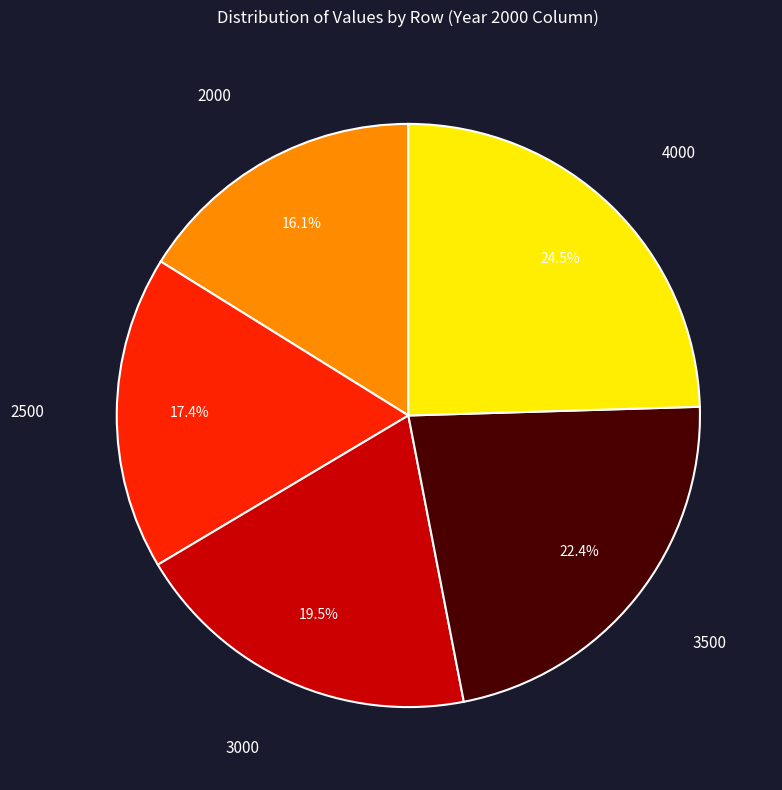

Is there any slice that represents more than half of the pie?

No